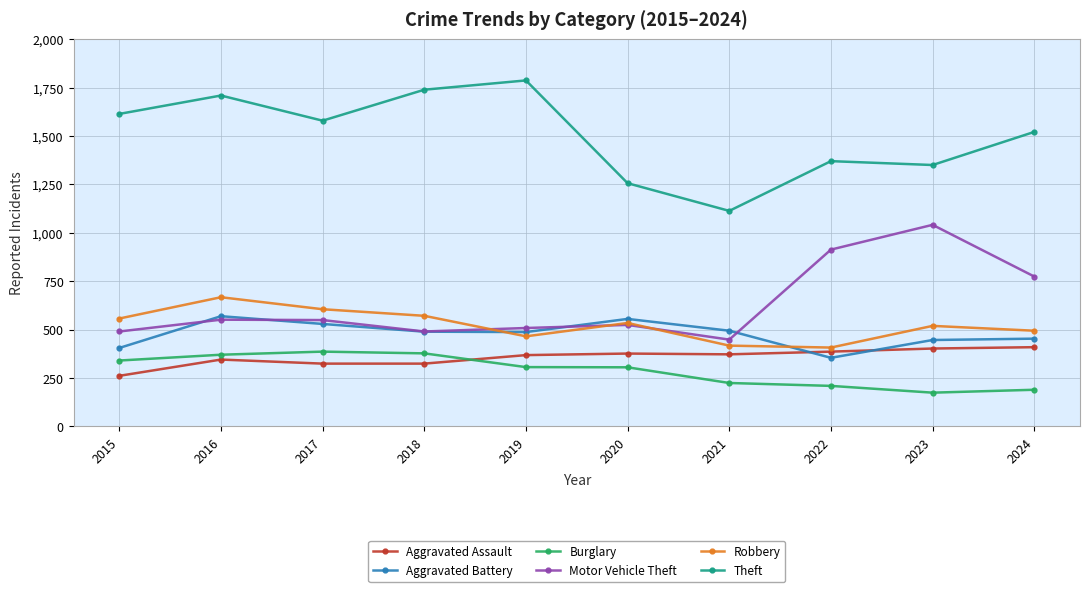

True or false: Aggravated Battery and Theft intersect in this chart.

False